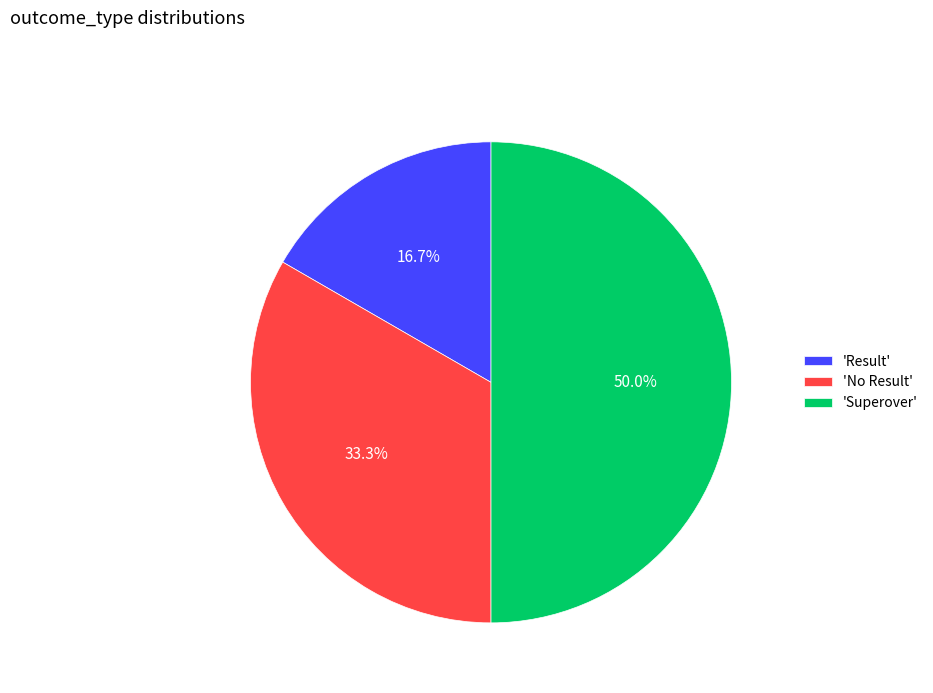

How many segments does this pie chart have?

3